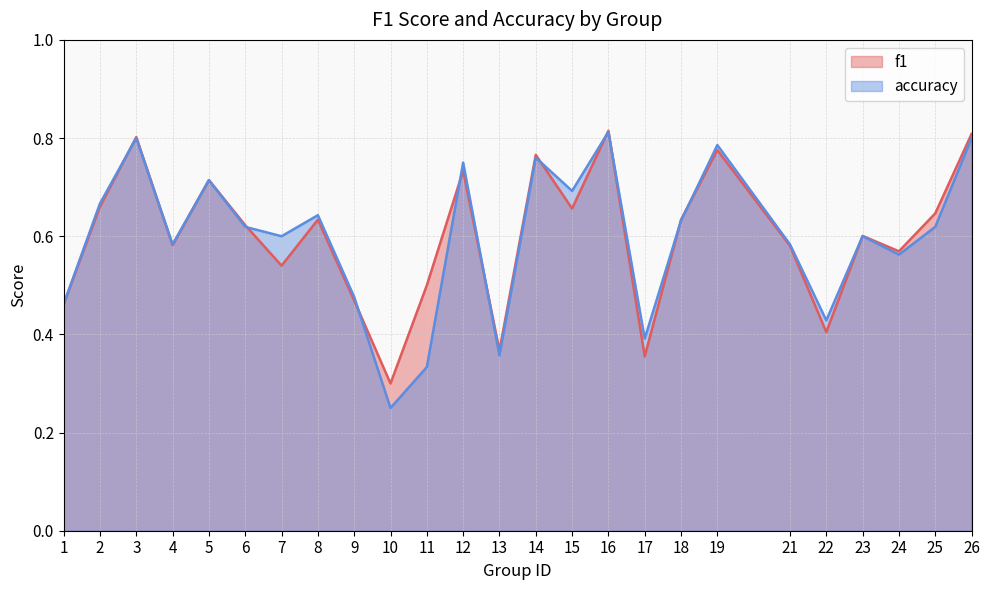

Does the chart have visible grid lines?

Yes